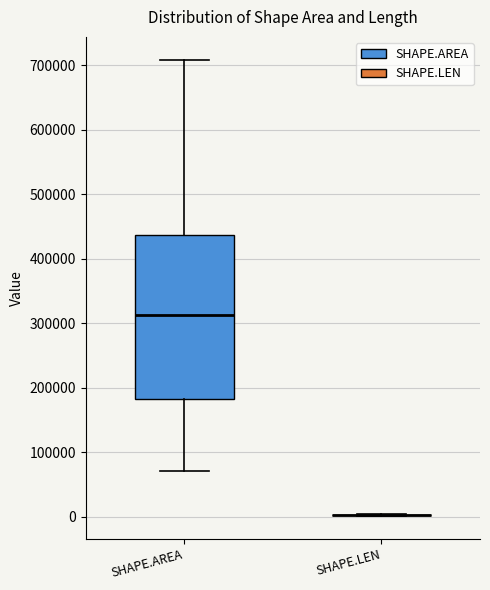

Reading left to right, transcribe this box plot: for each box, give where its median line is, the range the box spans, and where its two whiskers end, as read against the y-axis. The values are not printed on the chart, so give them approximately, as read against the axis.

SHAPE.AREA: median 310000, box 180000 to 440000, whiskers 70000 to 710000
SHAPE.LEN: box collapsed to a line at 0, whiskers 0 to 0